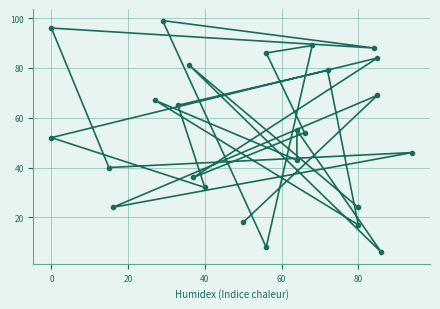

How many points are lower than both their immediate neighbors (excluding endpoints)?

9